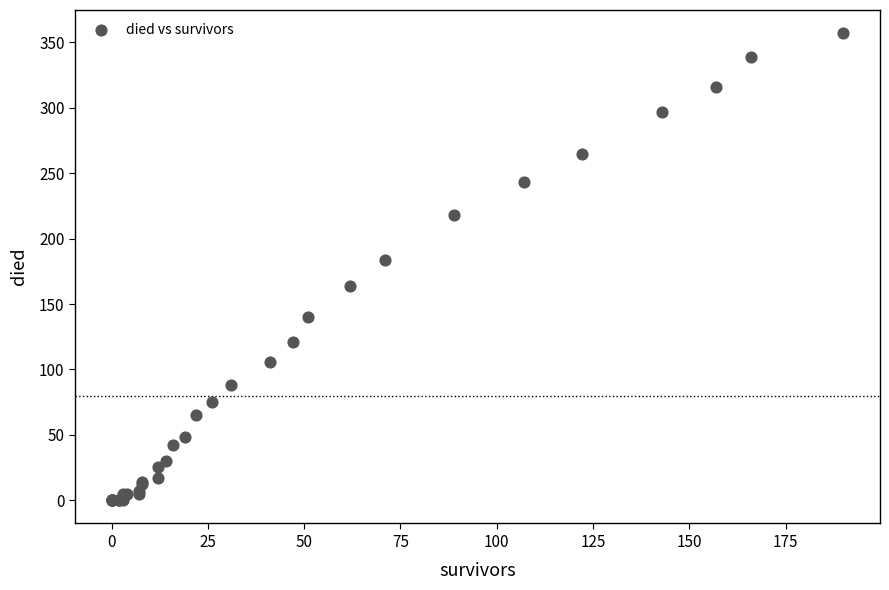

What Y value in the scatter plot is closest to 178?

184